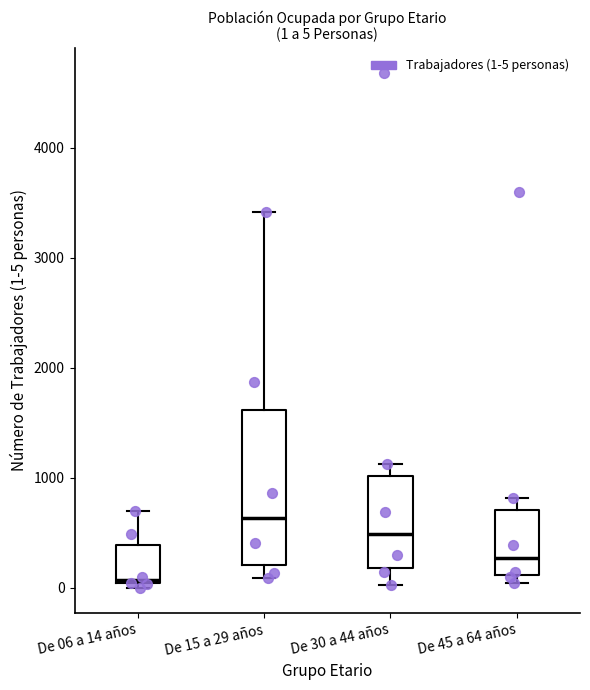

Comparing the boxes themselves (not the whiskers), which one is the tallest?

De 15 a 29 años